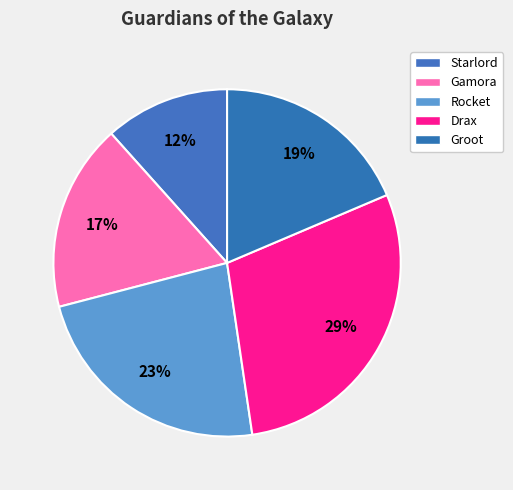

Count the number of slices in the pie.

5